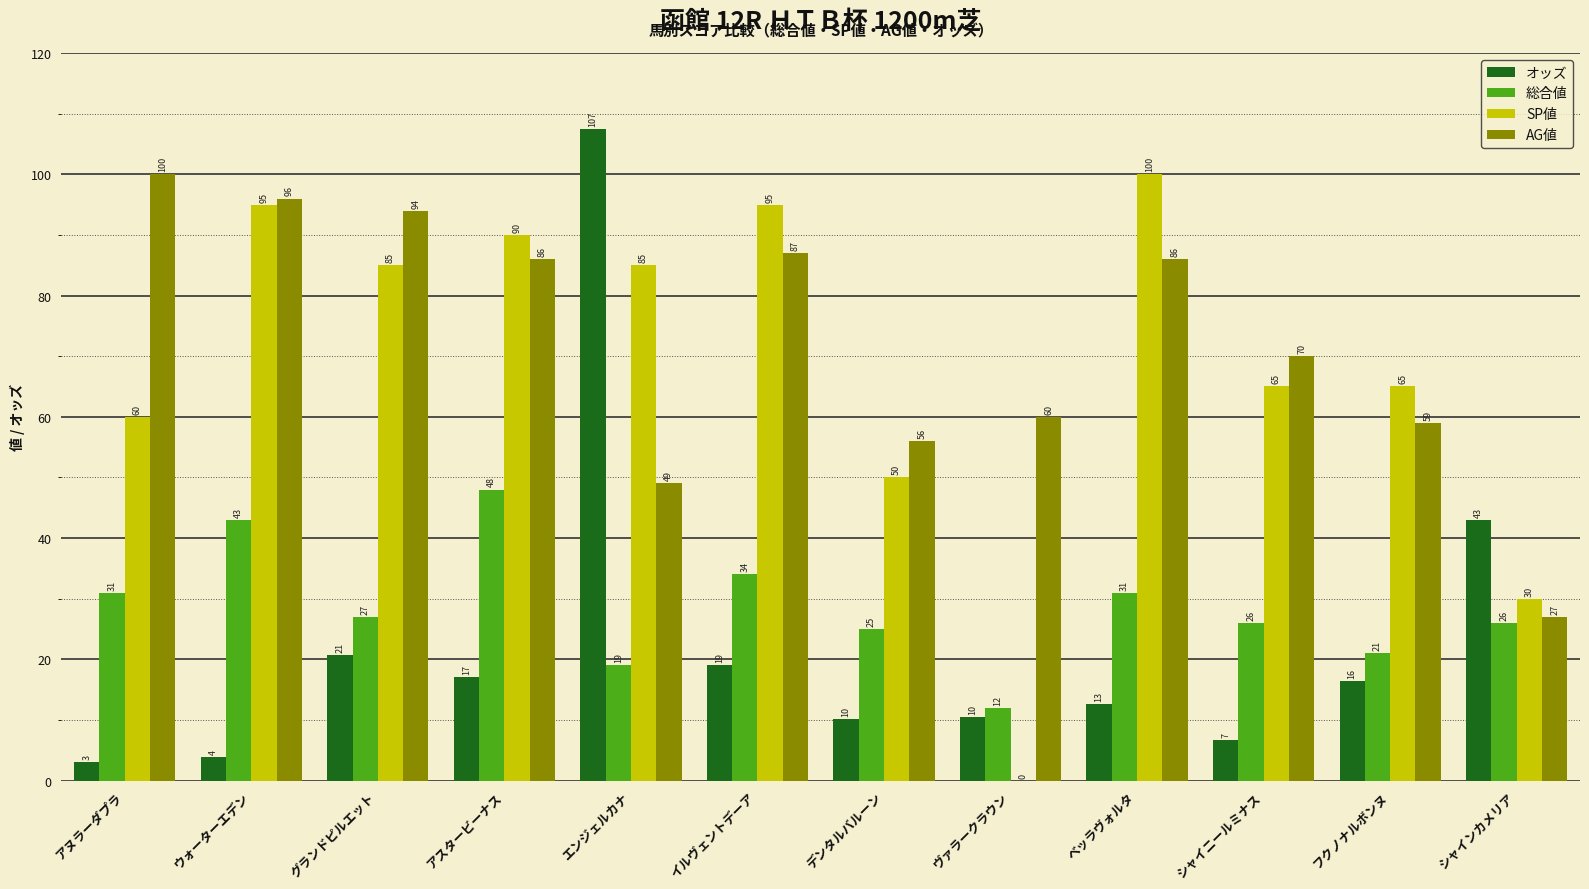

Which series has the widest spread of values?

オッズ